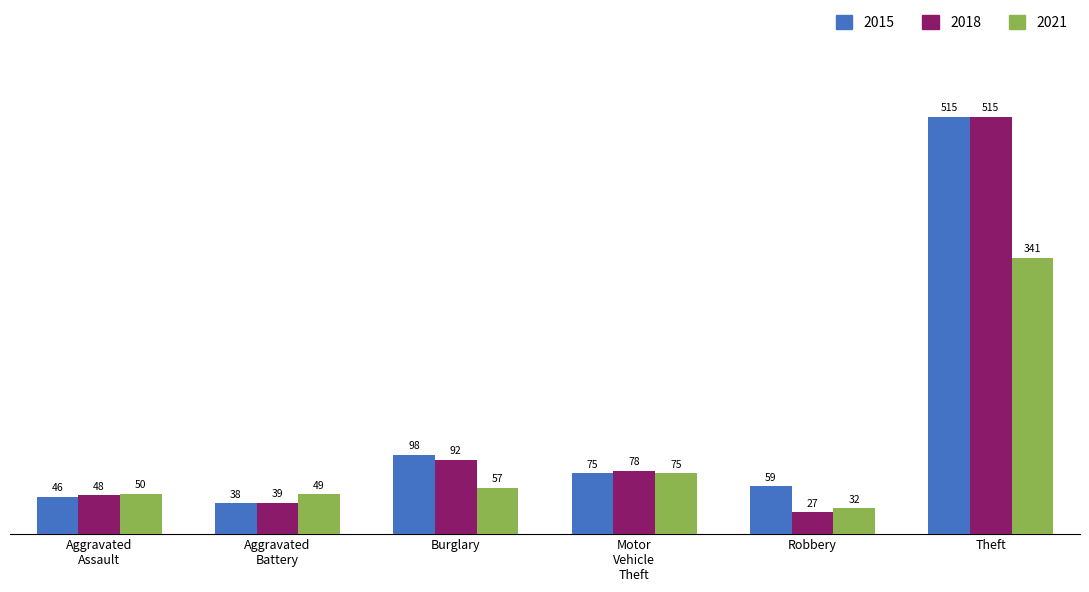

Reading left to right, list all the values displayed in this chart.

2015: 46	38	98	75	59	515
2018: 48	39	92	78	27	515
2021: 50	49	57	75	32	341